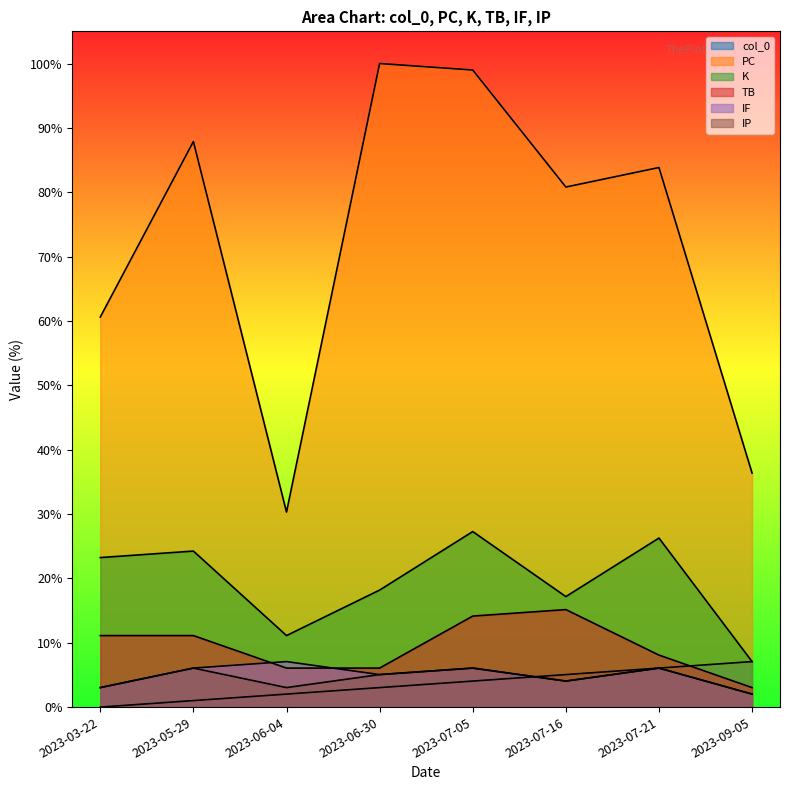

Read the PC value at 2023-07-05.

99.0